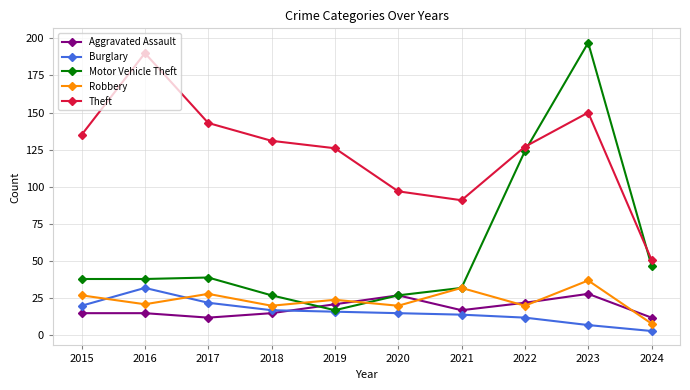

The value of Aggravated Assault at 2019 is 21. True or false?

True